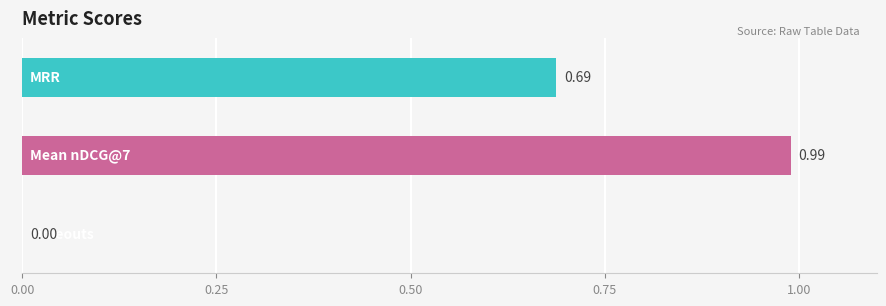

What is the sum of all values?

1.7